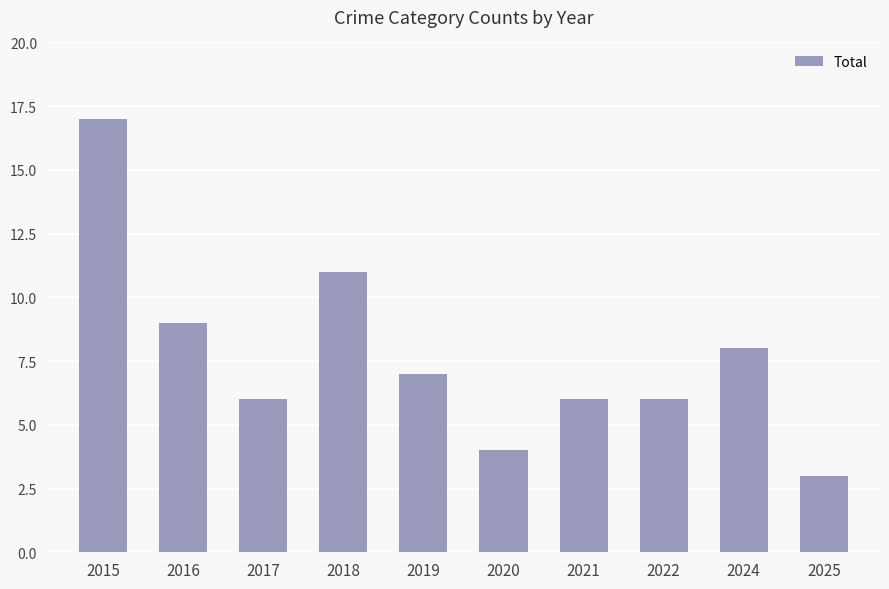

The chart shows a value of 3 at 2025. True or false?

True